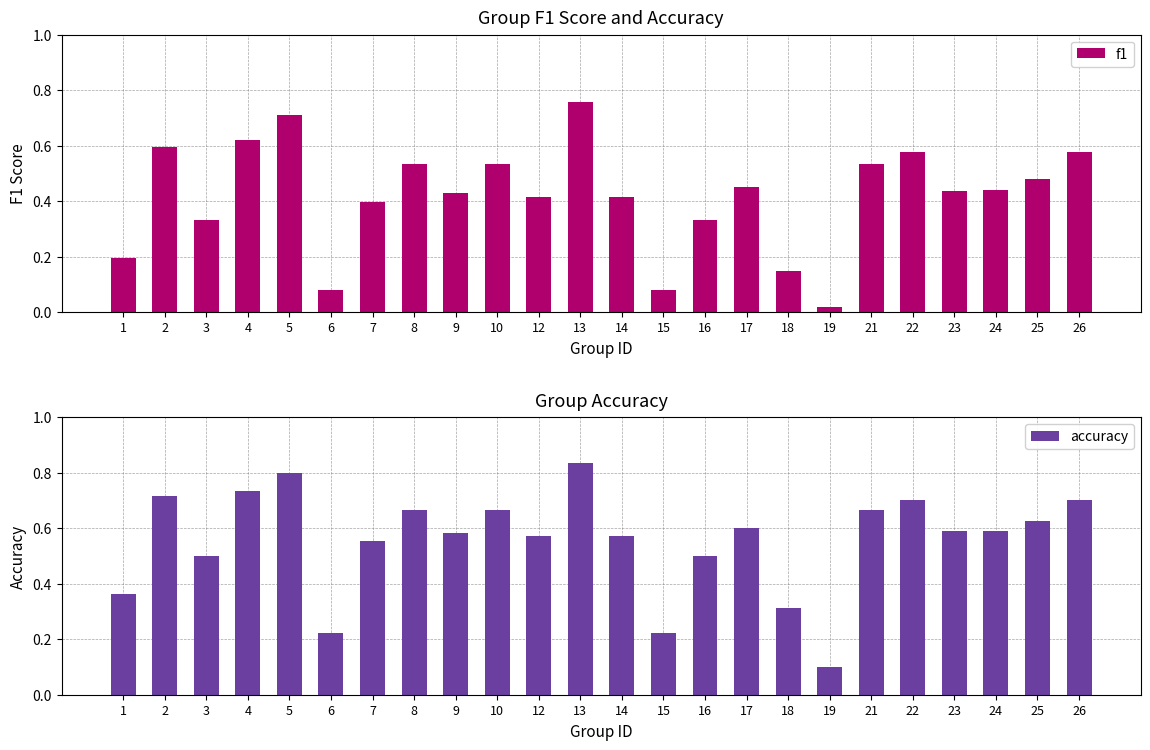

At which label does f1 reach its minimum?

19